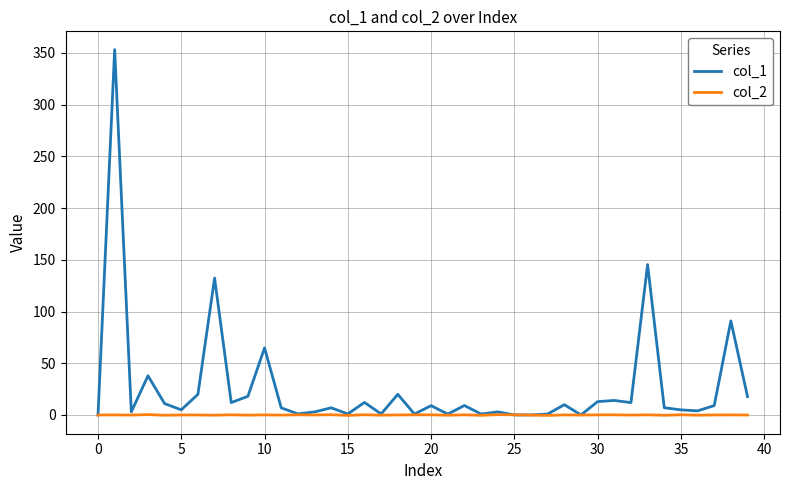

Rank the series by their average value, from lowest to highest.

col_2, col_1